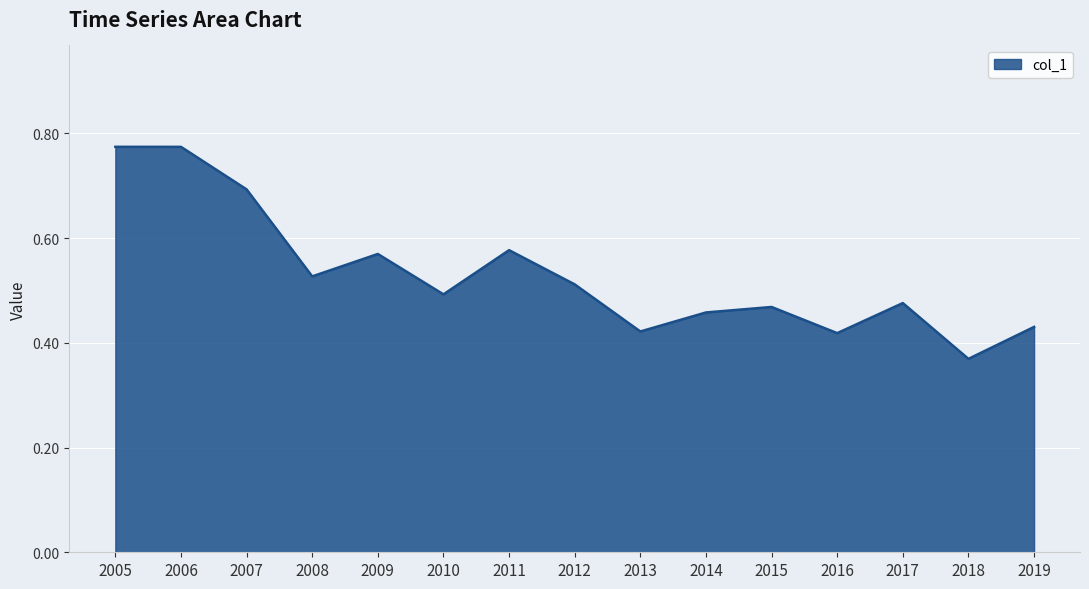

Which has a higher value, 2007 or 2019?

2007